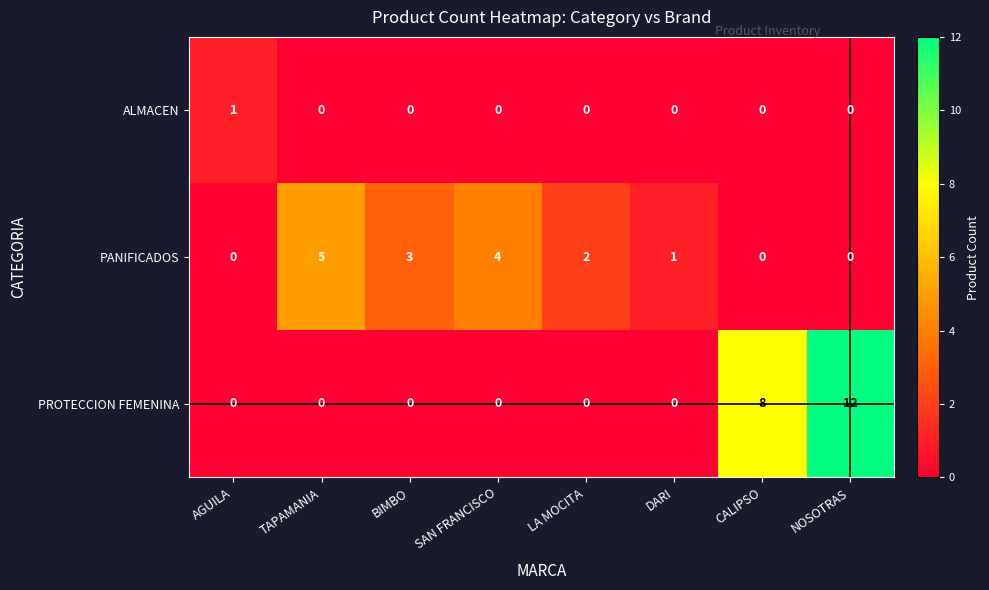

List the series in order of their overall mean, highest first.

PROTECCION FEMENINA, PANIFICADOS, ALMACEN